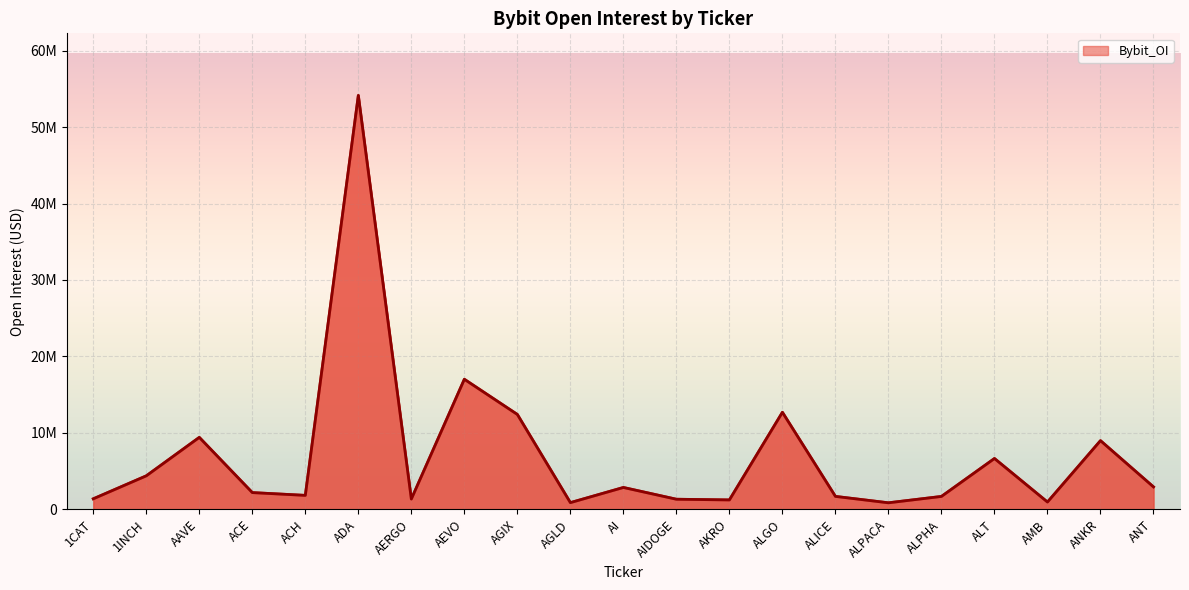

List the labels in order of value, smallest first.

ALPACA, AGLD, AMB, AKRO, AIDOGE, AERGO, 1CAT, ALPHA, ALICE, ACH, ACE, AI, ANT, 1INCH, ALT, ANKR, AAVE, AGIX, ALGO, AEVO, ADA